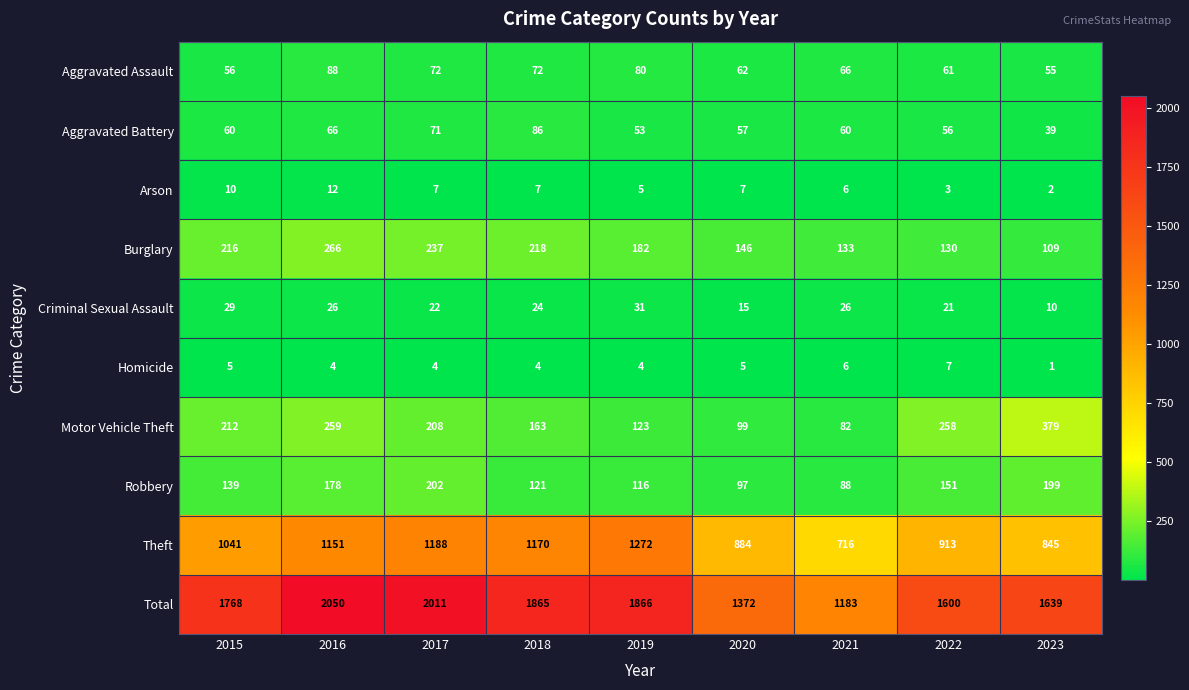

At which category is the sum across all series the highest?

2016